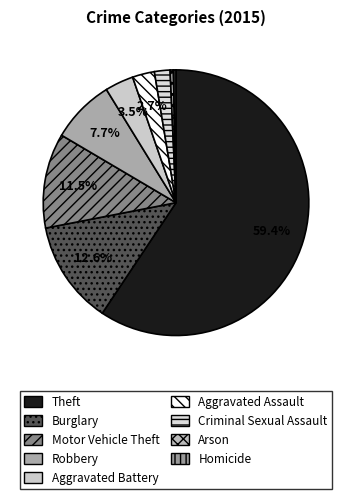

Rank the categories by value from highest to lowest.

Theft, Burglary, Motor Vehicle Theft, Robbery, Aggravated Battery, Aggravated Assault, Criminal Sexual Assault, Arson, Homicide